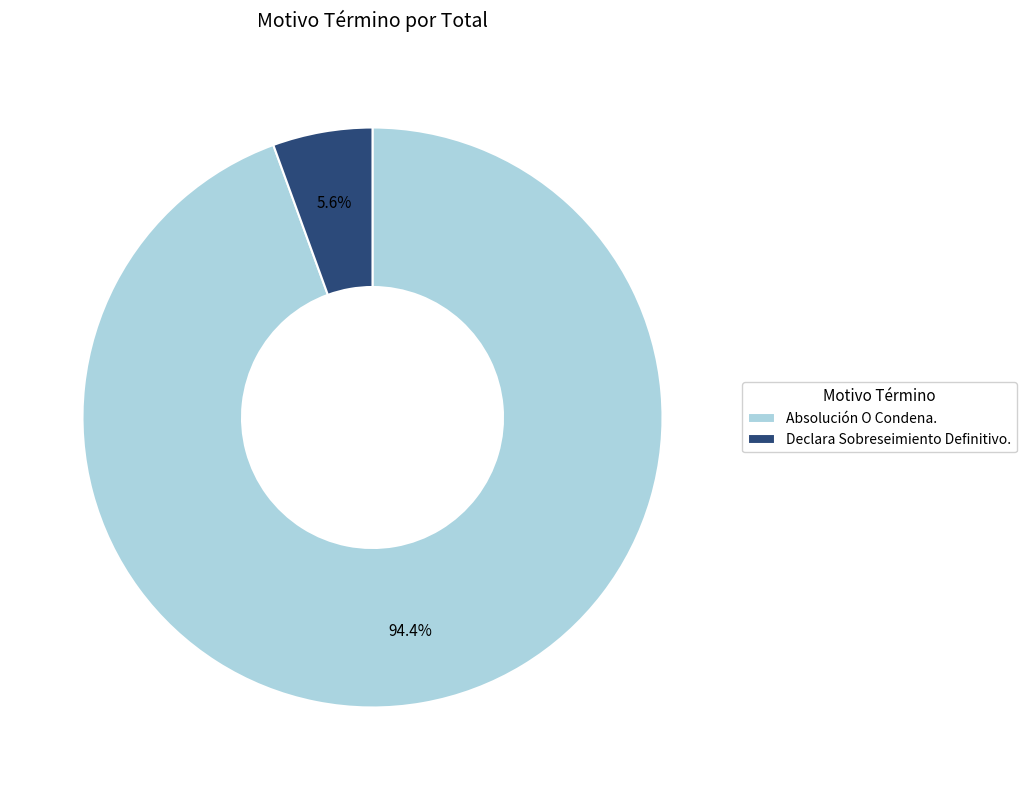

Is it true that Absolución O Condena. is 83% of the pie?

False